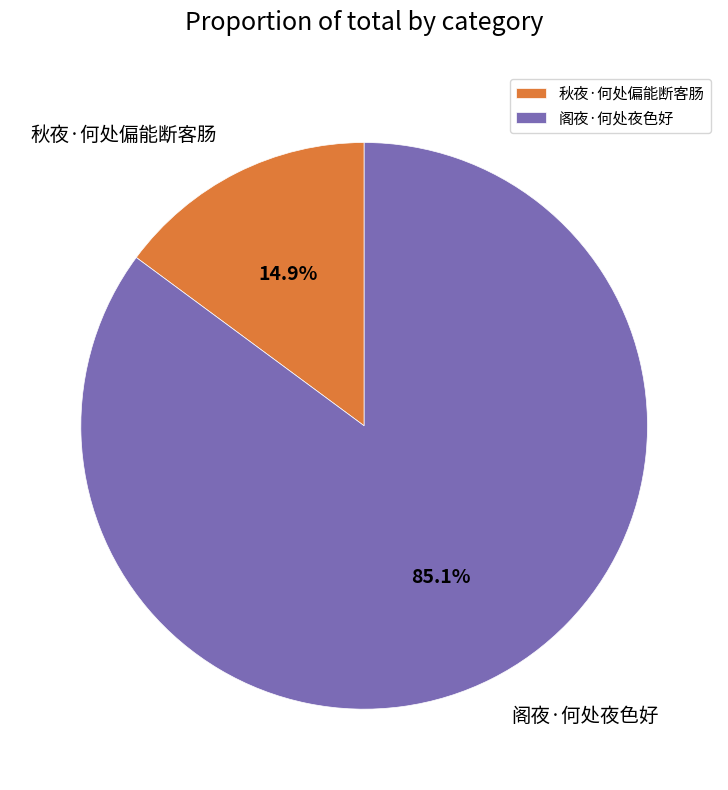

Which has a higher value, 秋夜·何处偏能断客肠 or 阁夜·何处夜色好?

阁夜·何处夜色好